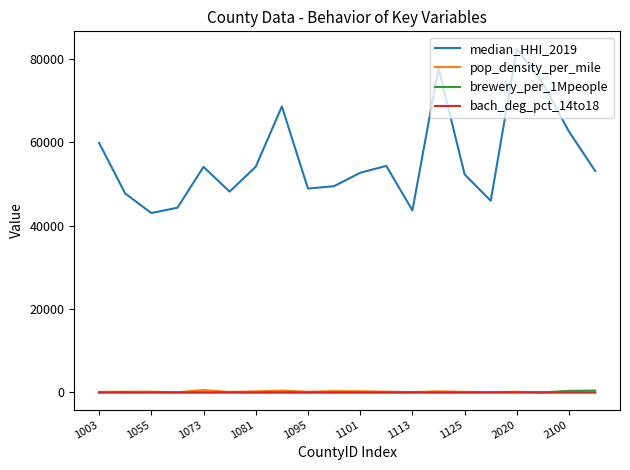

True or false: pop_density_per_mile and median_HHI_2019 cross at least once.

False